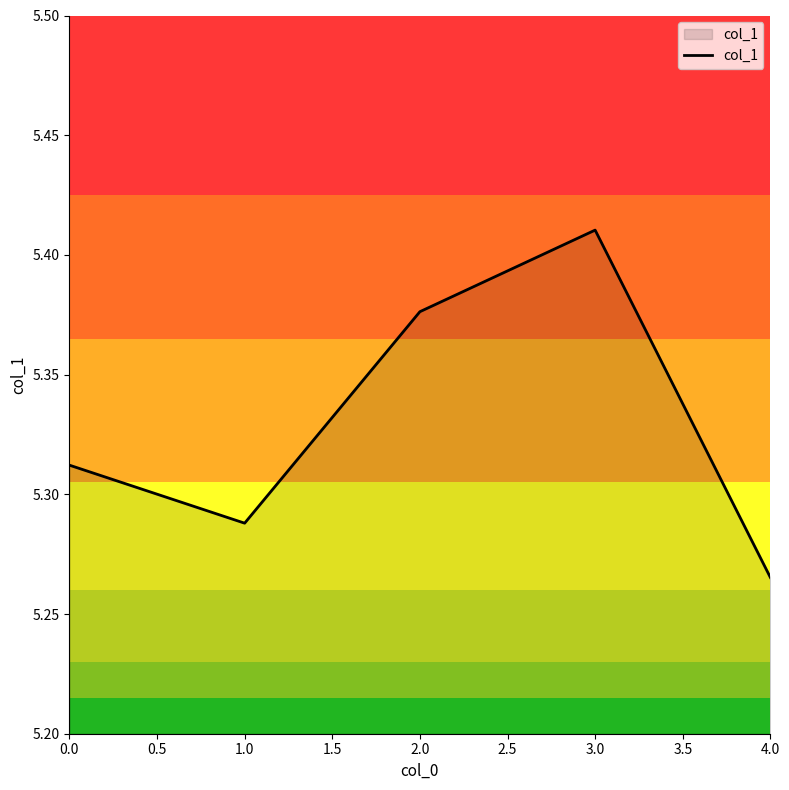

What is the difference between the maximum and second lowest values?

0.1